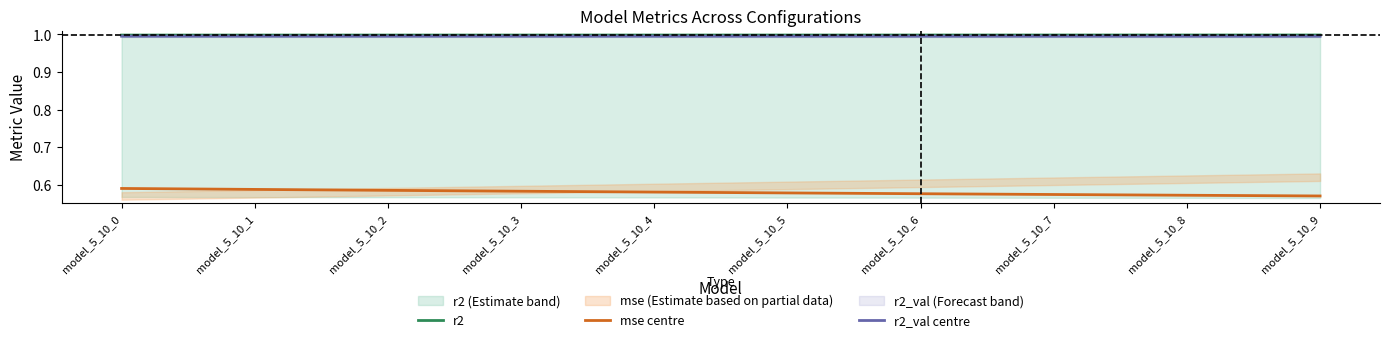

Rank the series at model_5_10_5 from lowest to highest value.

mse centre, r2_val centre, r2